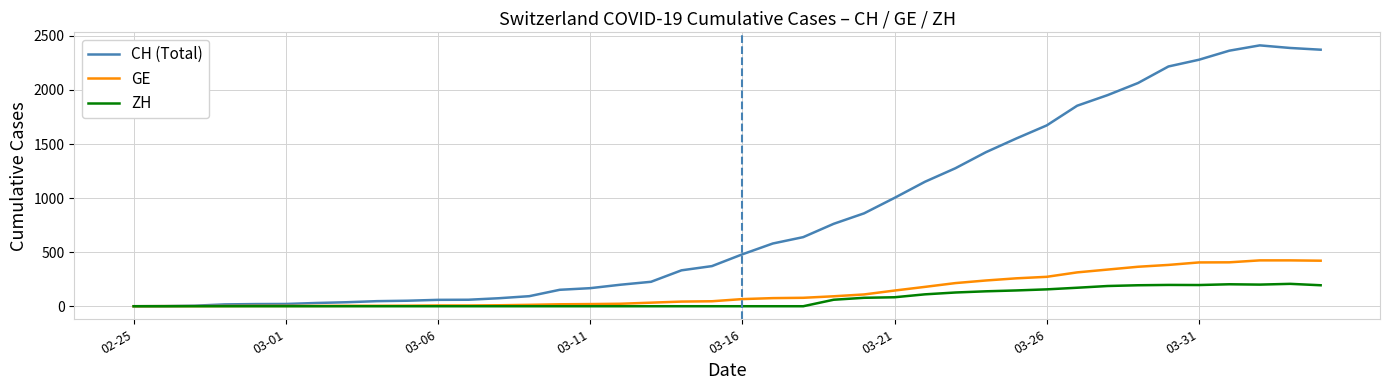

List the series in order of their peak value, lowest first.

ZH, GE, CH (Total)